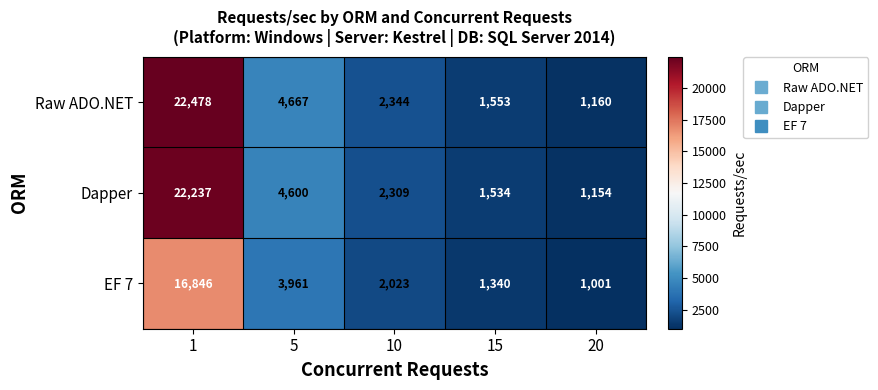

Which series changed the most between 1 and 20?

Raw ADO.NET